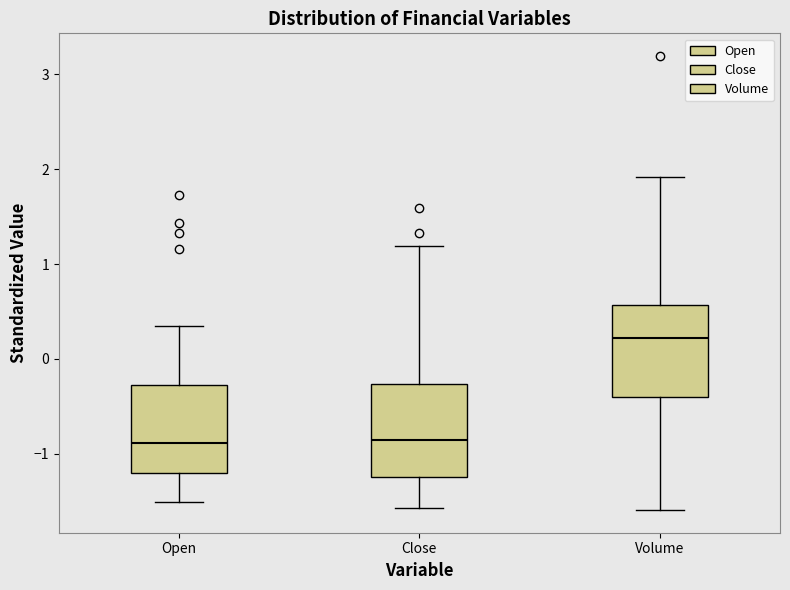

Where does the upper whisker of the box for Open end on the y-axis? The values are not printed on the chart, so give them approximately, as read against the axis.

0.3